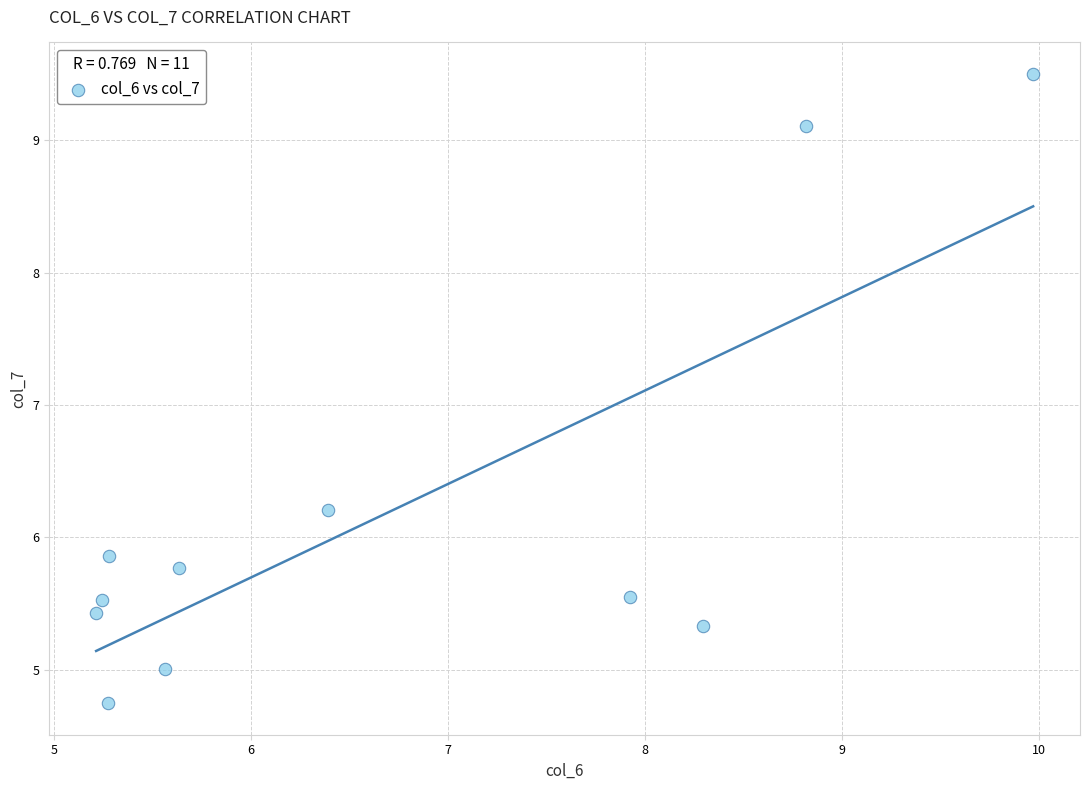

What is the average Y value?

6.2